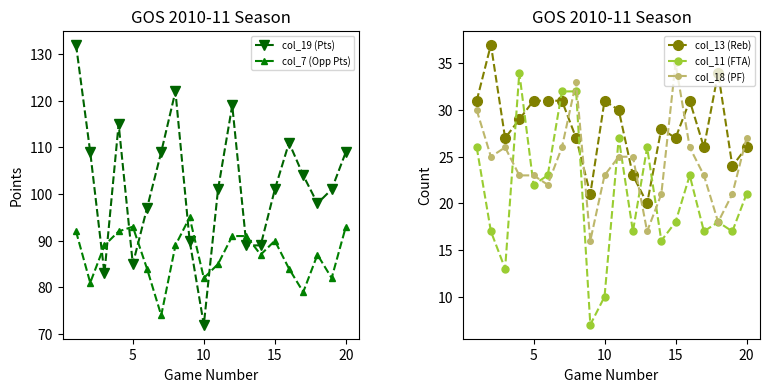

Is this an area chart (filled region under the line)?

No